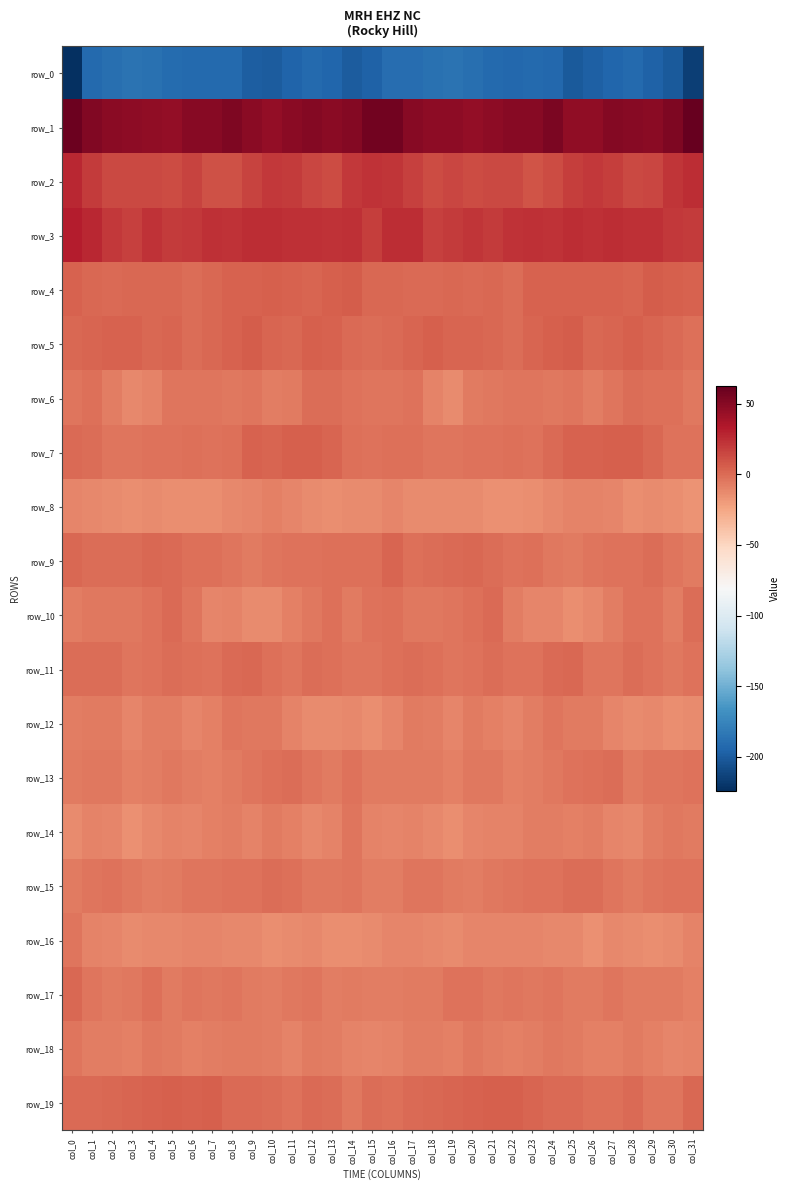

What is the difference between the second highest and second lowest values in the row_3 series?

10.1